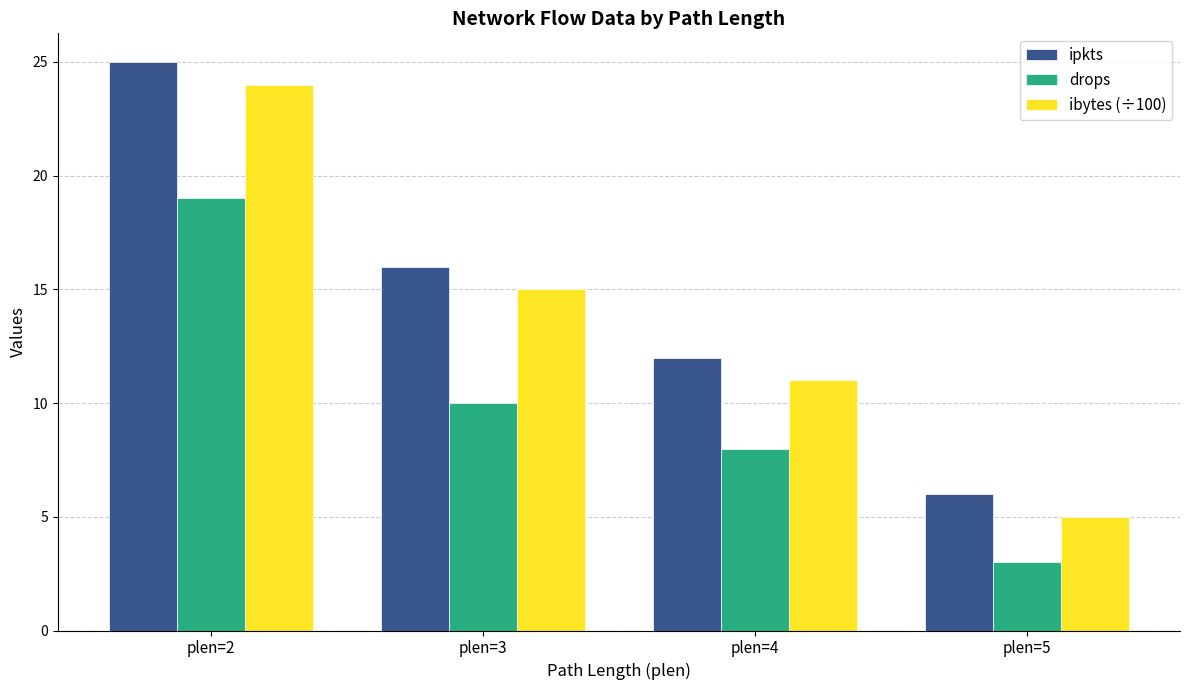

Which category has the highest value across all series?

plen=2